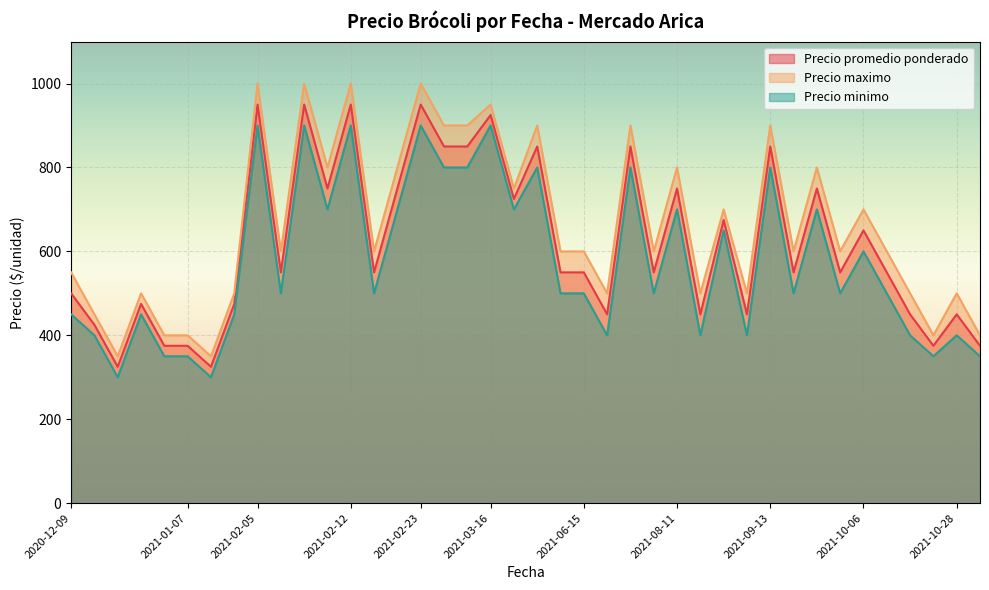

Between 2021-02-23 and 2021-09-21, which is larger?

2021-02-23